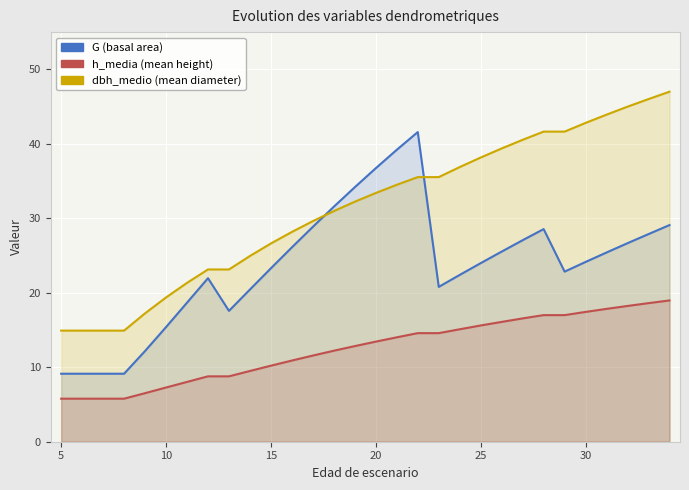

Does the chart display data point markers on the line(s)?

No